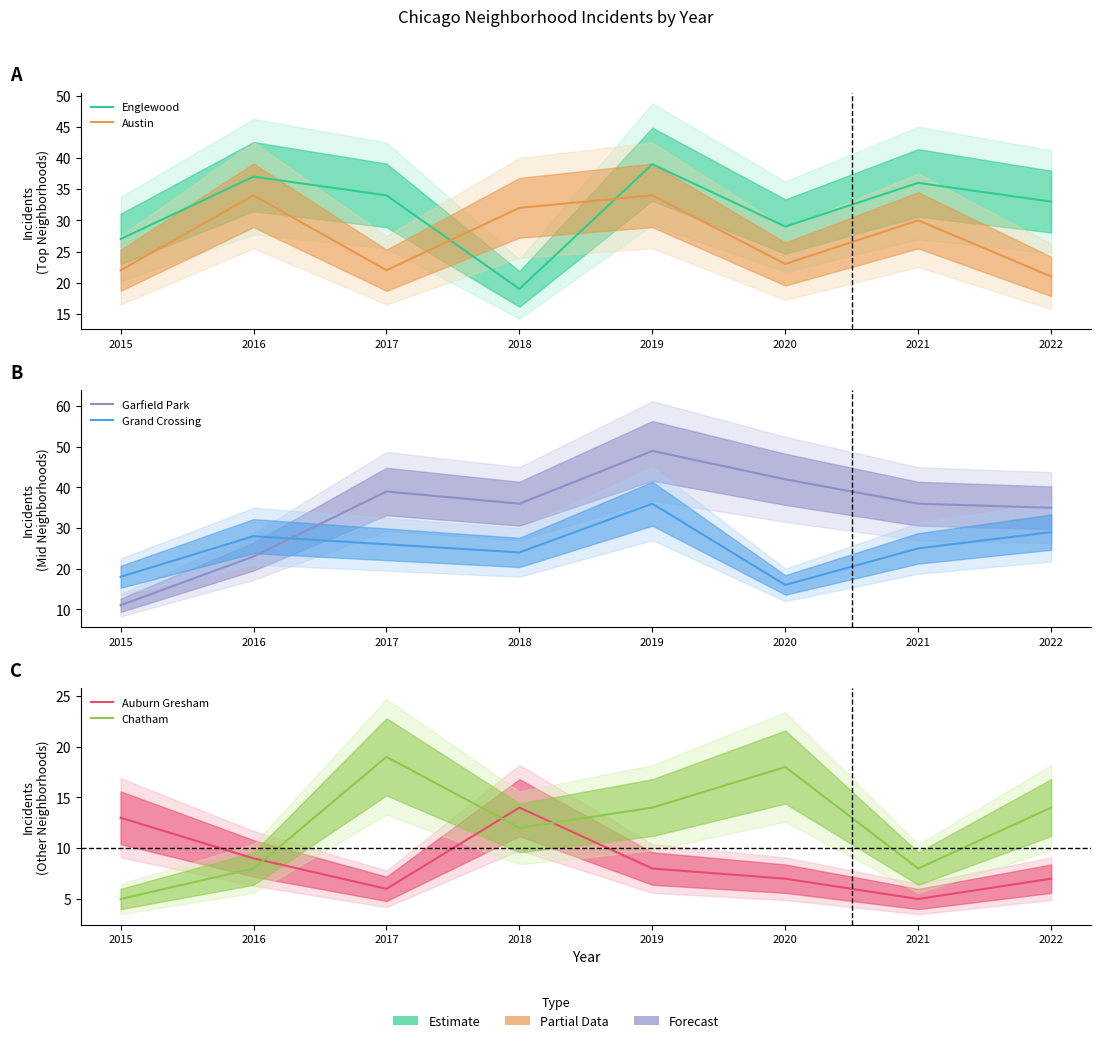

Is it true that Chatham equals 5 at 2015?

True